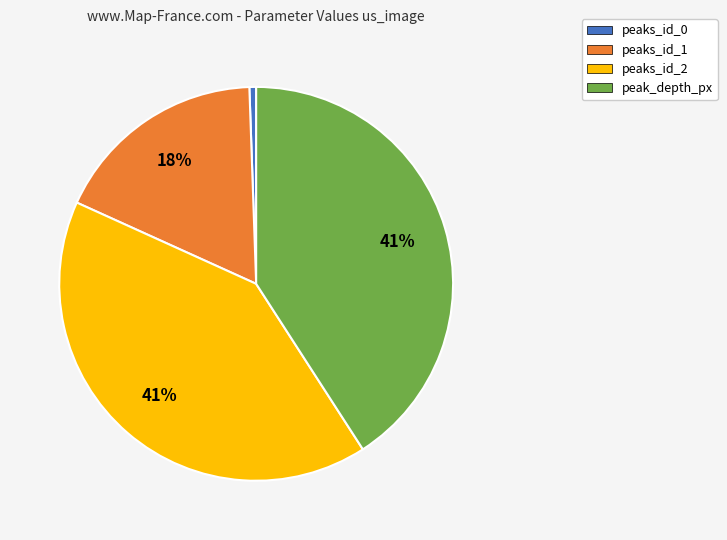

To the nearest percent, what is the difference between the peaks_id_2 and peaks_id_0 slice percentages?

40%